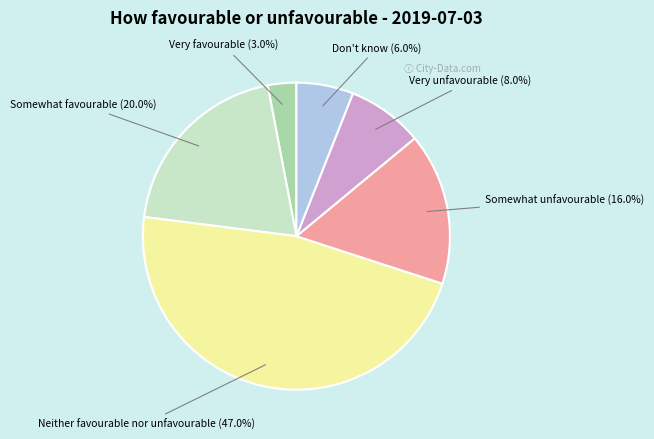

Is it true that Somewhat favourable is 20% of the pie?

True